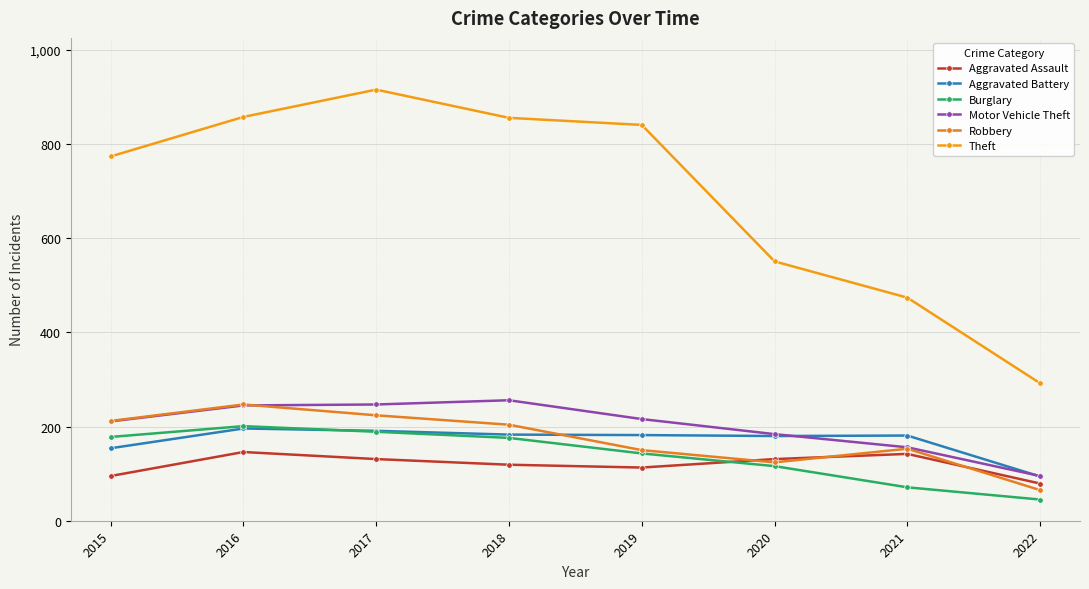

What is the difference between the Motor Vehicle Theft values at 2022 and 2019?

121